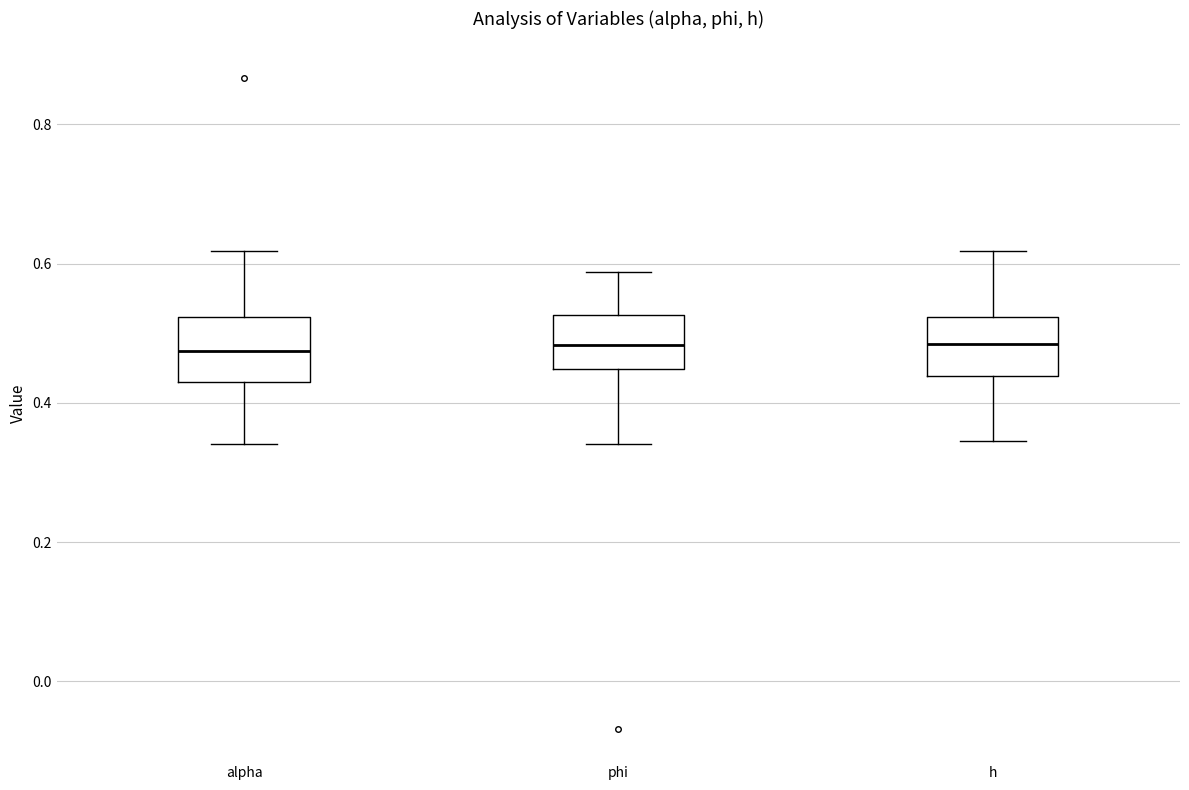

Reading left to right, transcribe this box plot: for each box, give where its median line is, the range the box spans, and where its two whiskers end, as read against the y-axis. The values are not printed on the chart, so give them approximately, as read against the axis.

alpha: median 0.48, box 0.42 to 0.52, whiskers 0.34 to 0.62
phi: median 0.48, box 0.44 to 0.52, whiskers 0.34 to 0.58
h: median 0.48, box 0.44 to 0.52, whiskers 0.34 to 0.62